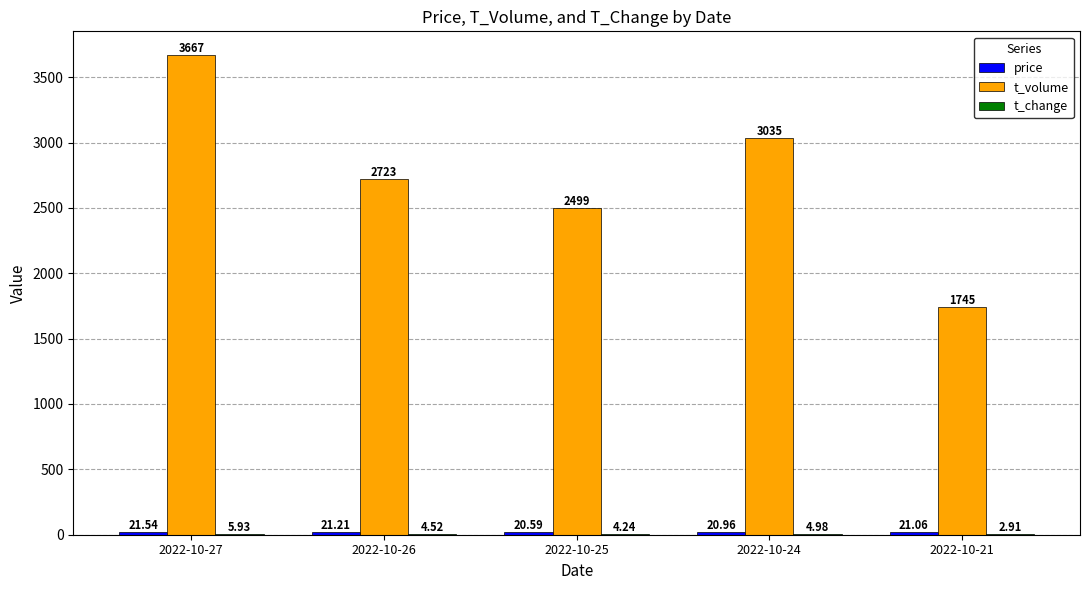

Are the bars horizontal?

No